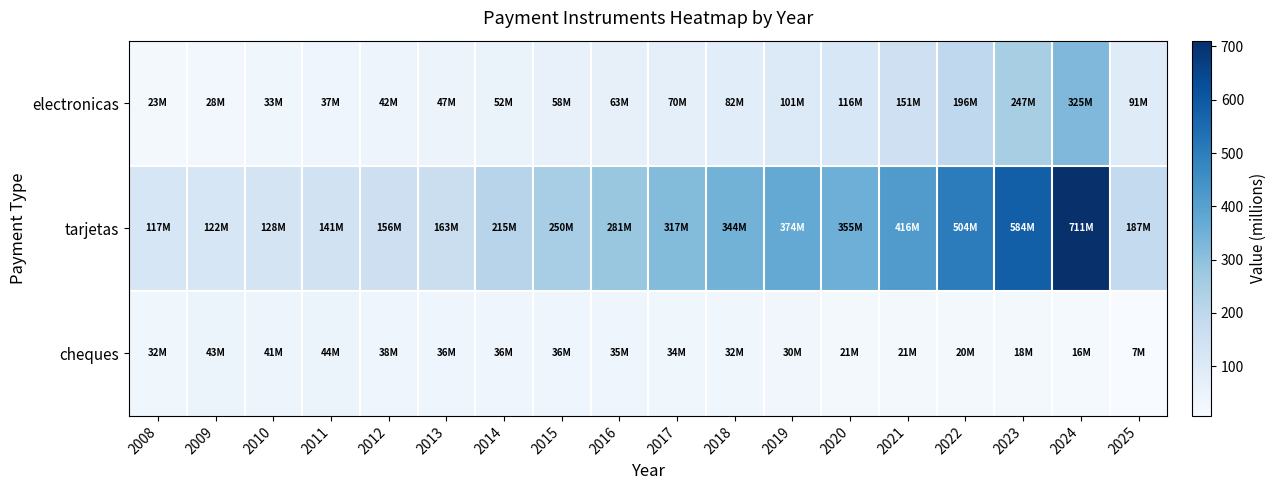

How many data points does each series have?

18